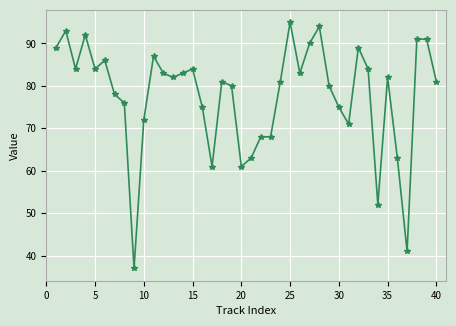

What is the minimum value shown in the chart?

37